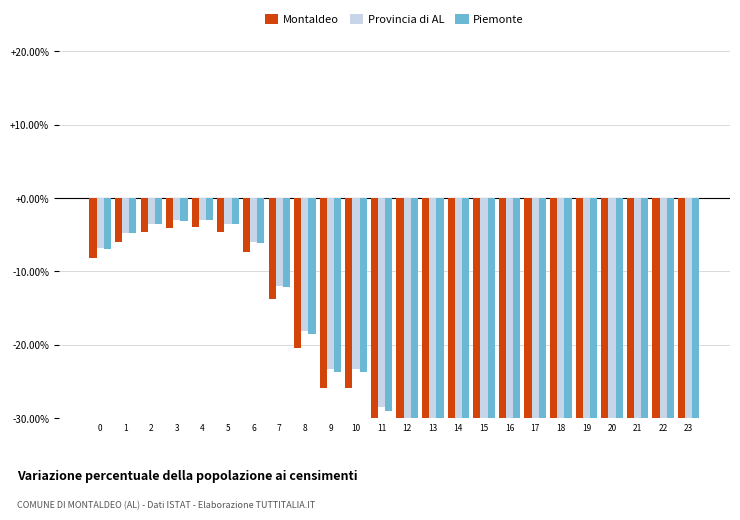

Which series has the largest total across all categories?

Provincia di AL